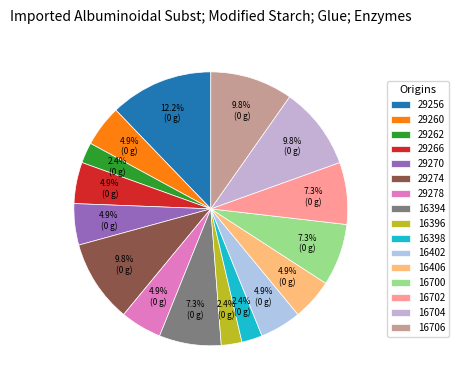

True or false: 16398 accounts for 2% of the total.

True